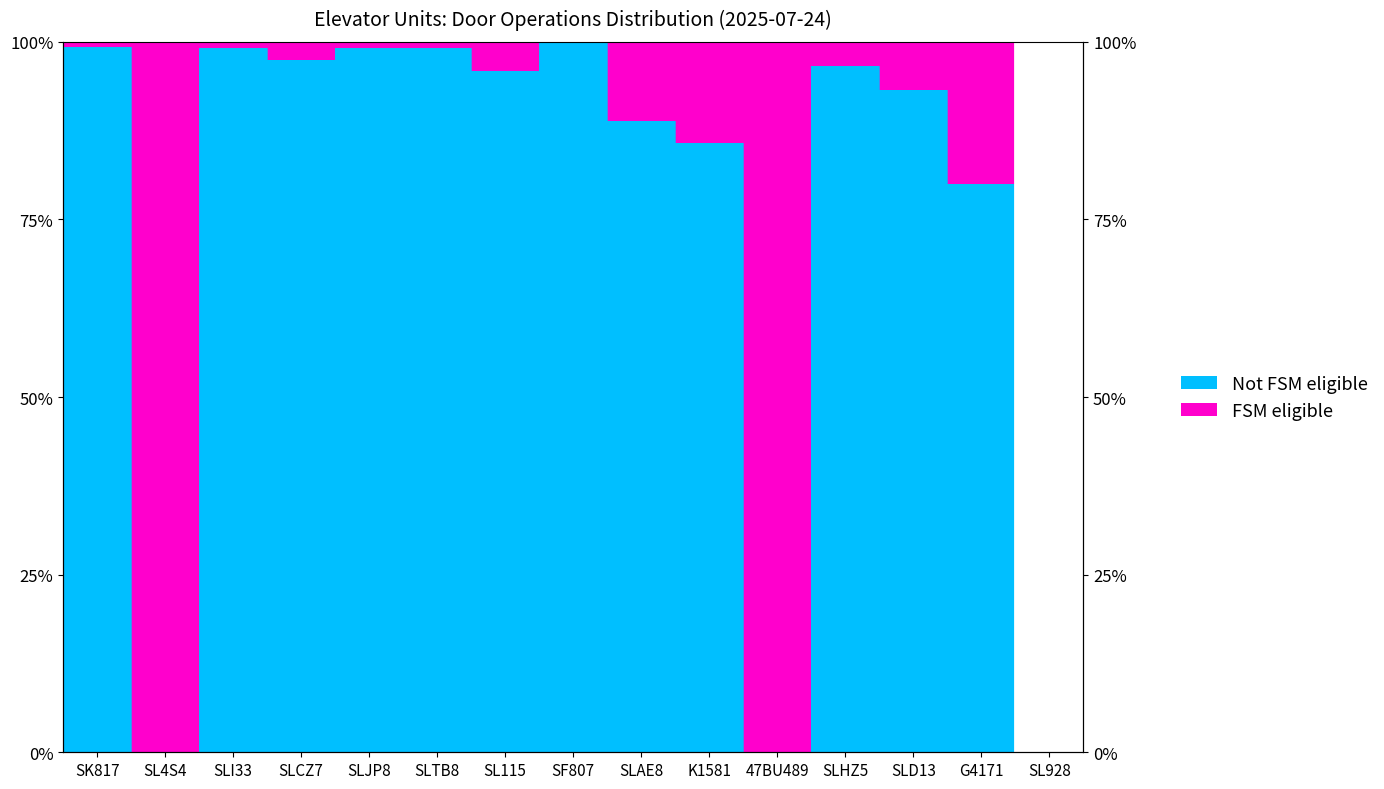

Where is the data nearest to the value 0?

SL4S4